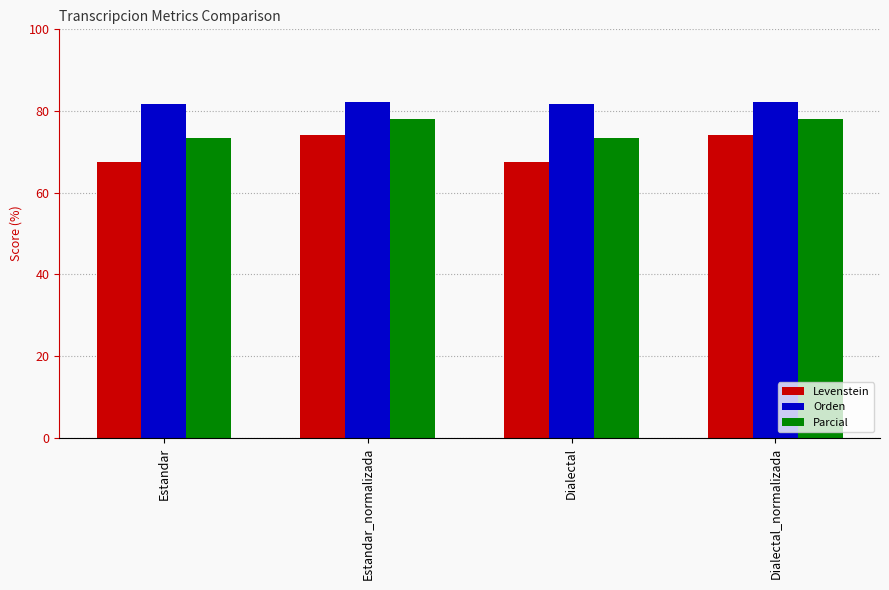

What is the average value of the Parcial series?

75.7